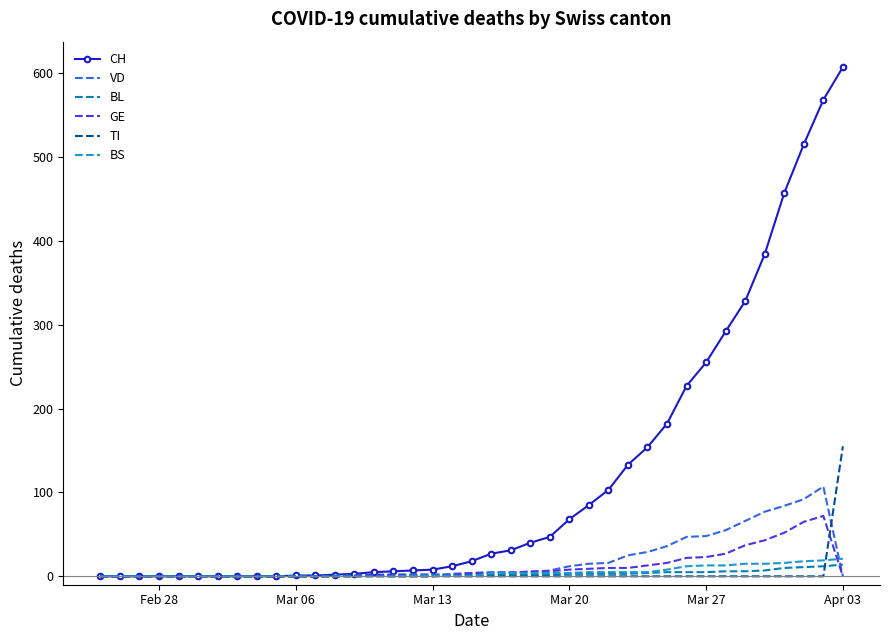

Which series has the widest spread of values?

CH